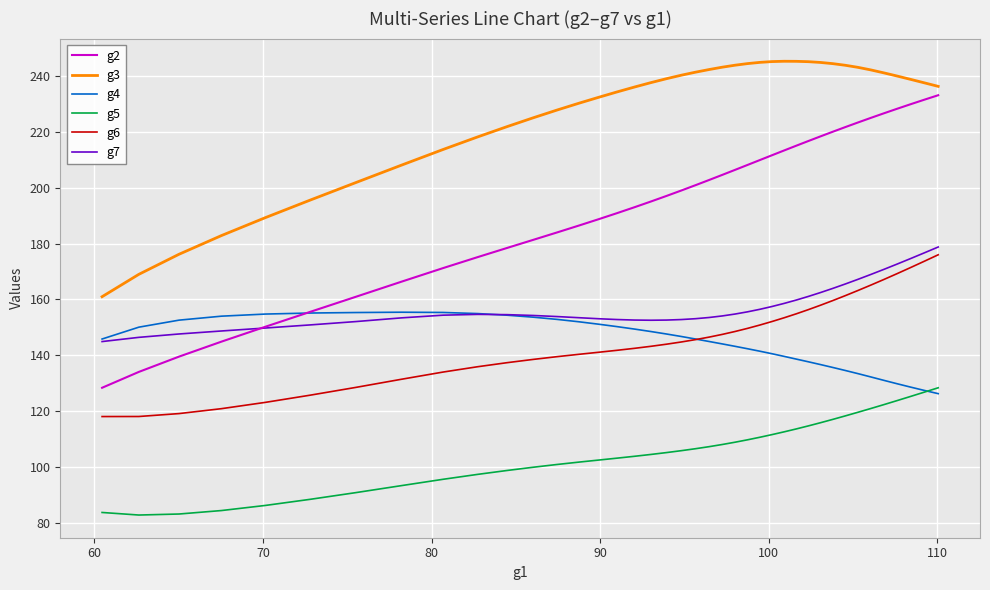

Is this an area chart (filled region under the line)?

No